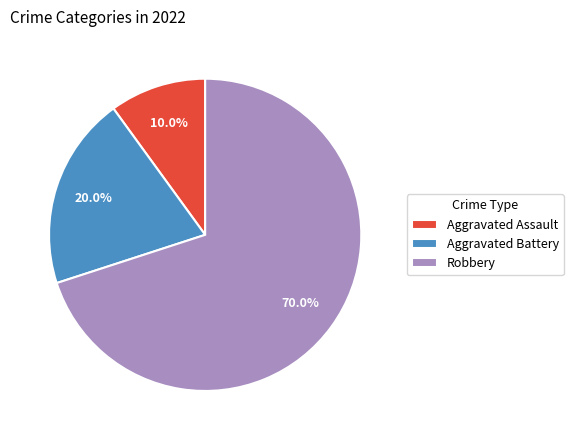

To the nearest percent, what portion does Aggravated Battery represent?

20%